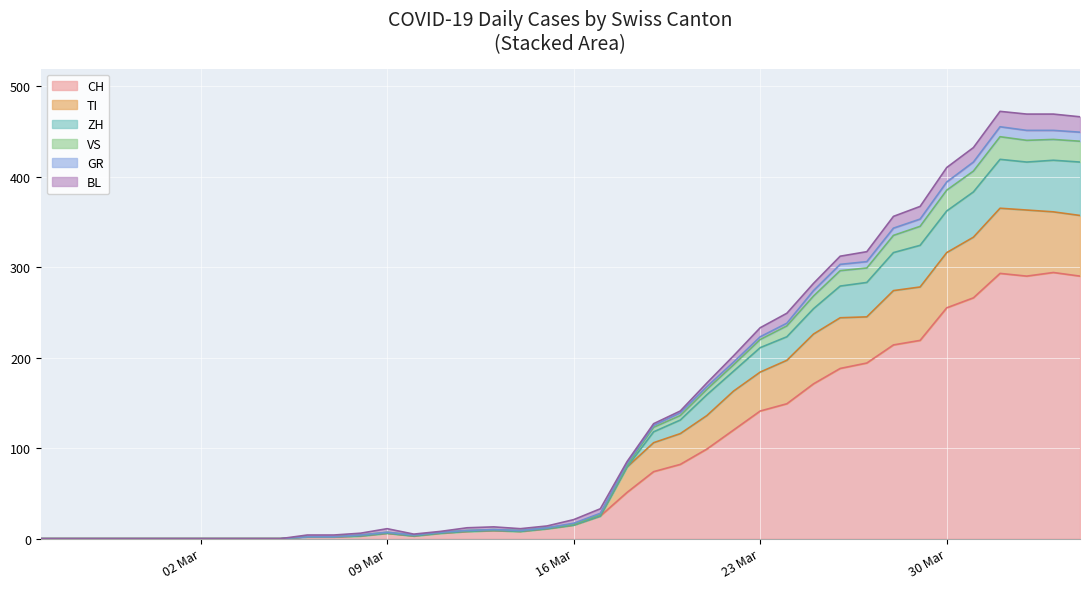

The value of CH at 30 Mar is 255. True or false?

True